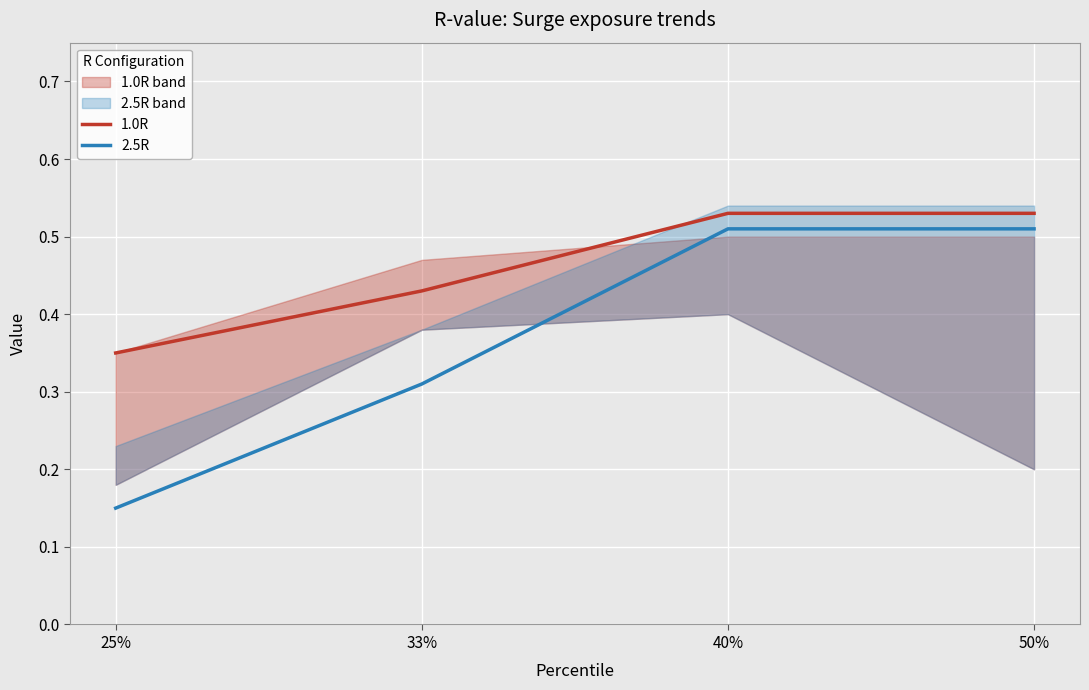

Reading left to right, list all the values displayed in this chart.

1.0R: 0.3	0.4	0.5	0.5
2.5R: 0.1	0.3	0.5	0.5